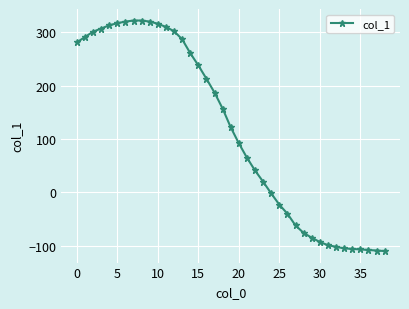

How many data points are less than 122?

19